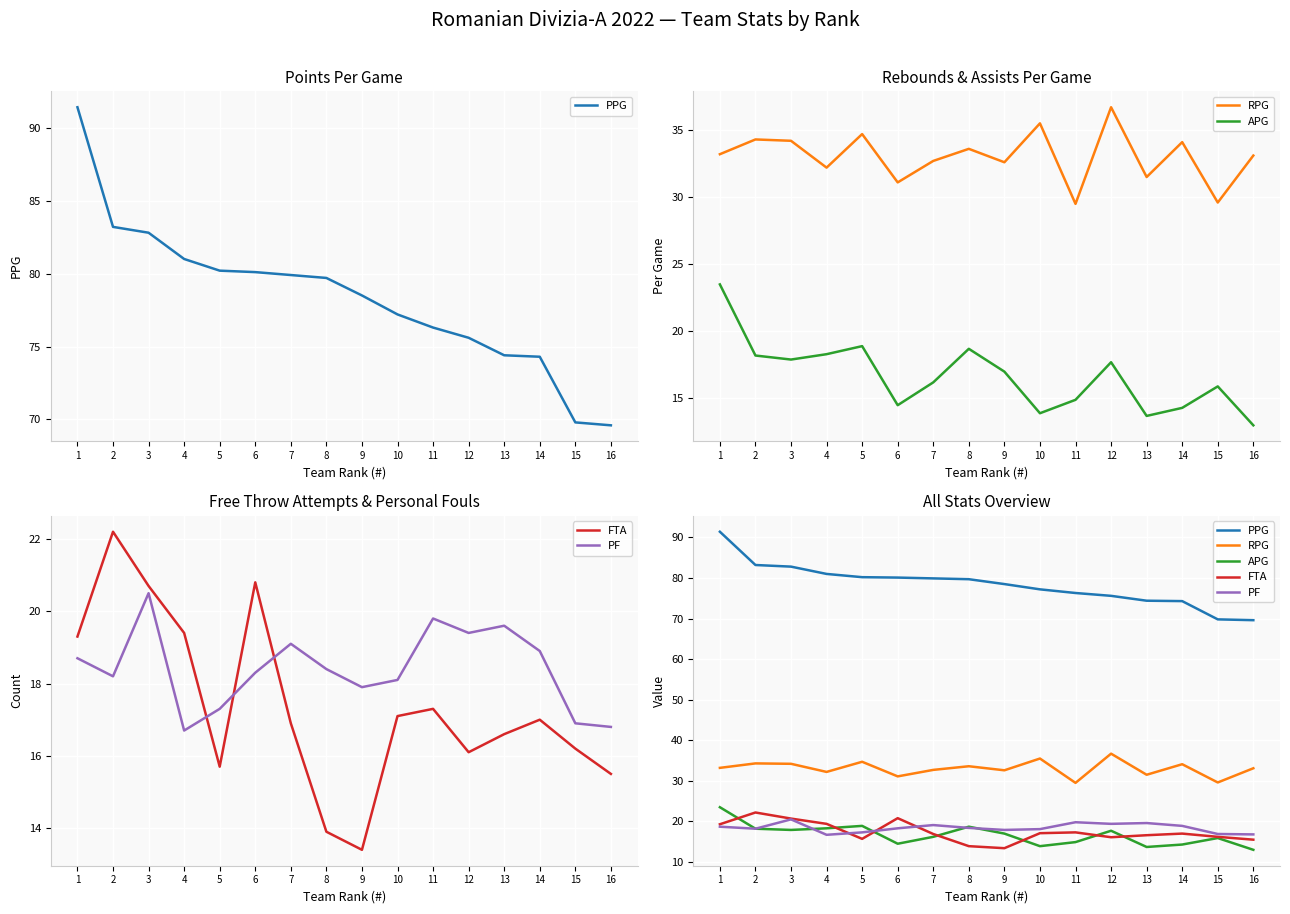

What is the minimum value for APG?

13.0